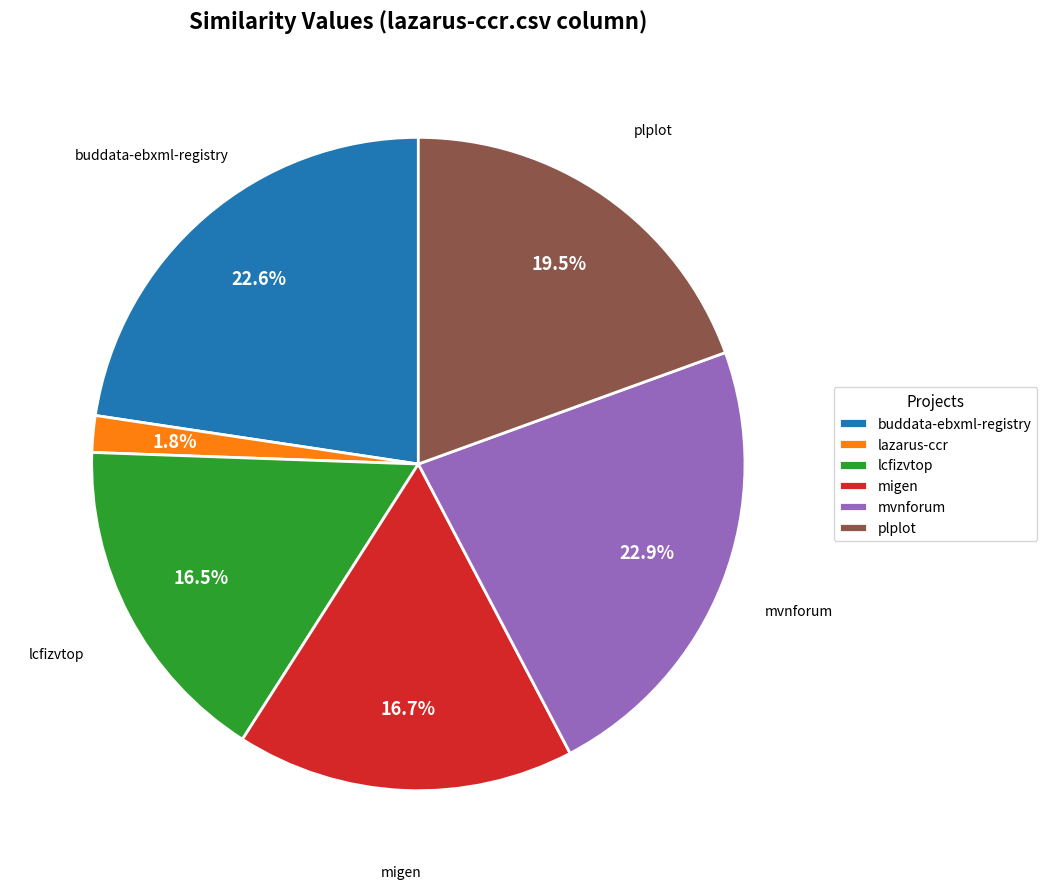

What is the smallest slice in the pie chart?

lazarus-ccr